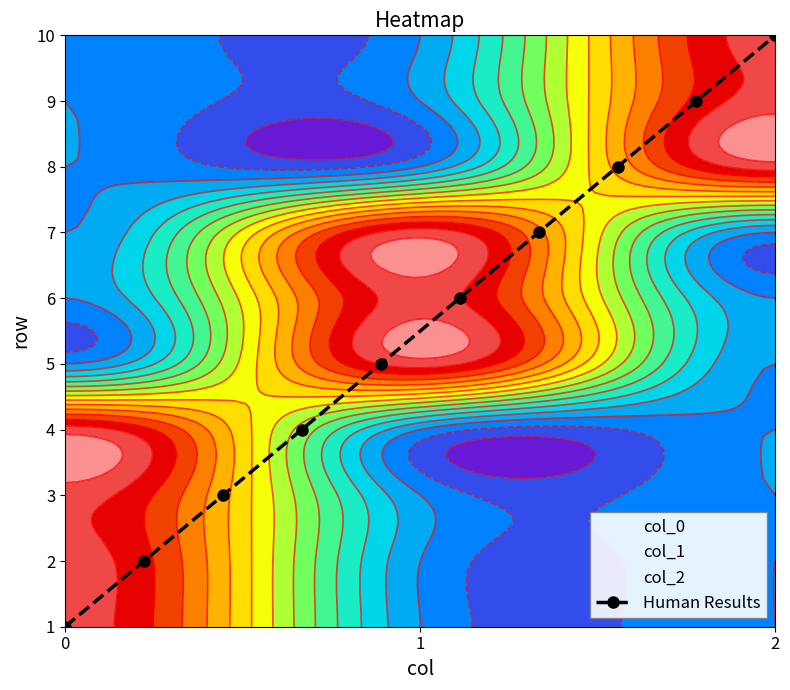

Count the col_0 values in the range 2 to 7.

6